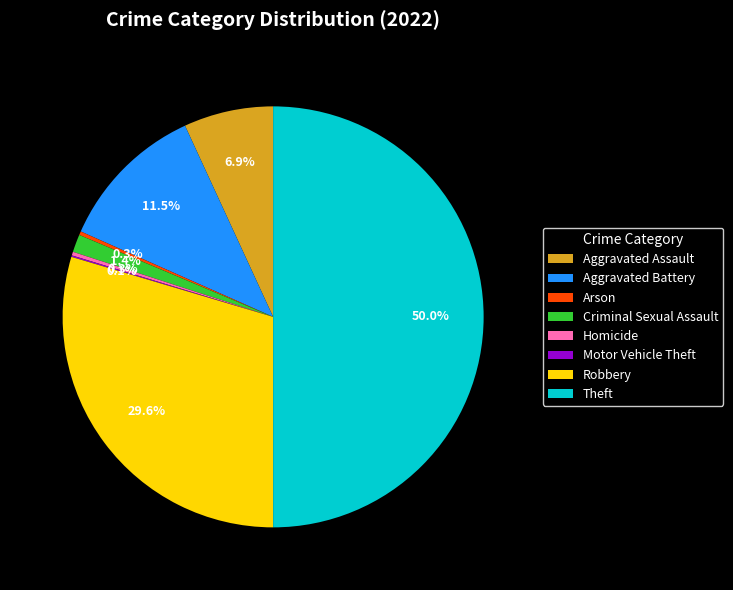

Does Aggravated Assault account for over 50% of the chart?

No